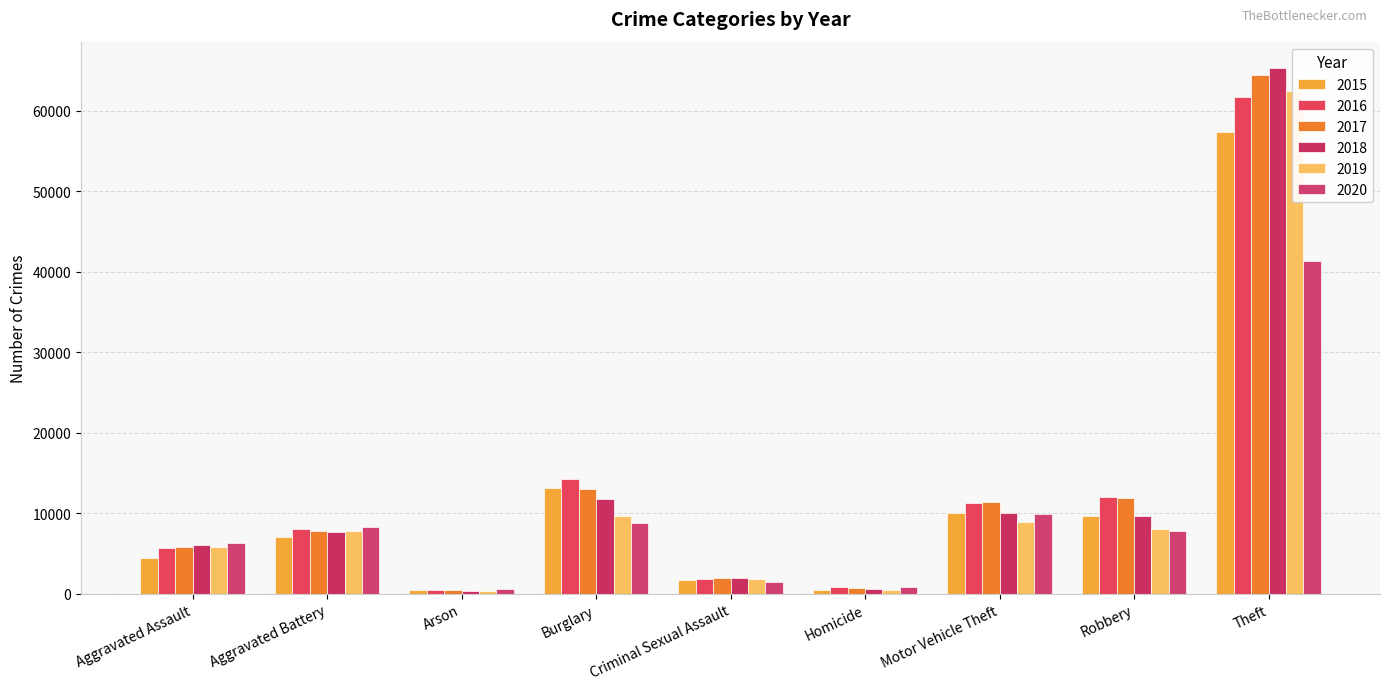

True or false: 2019 has a value of 62486 at Theft.

True